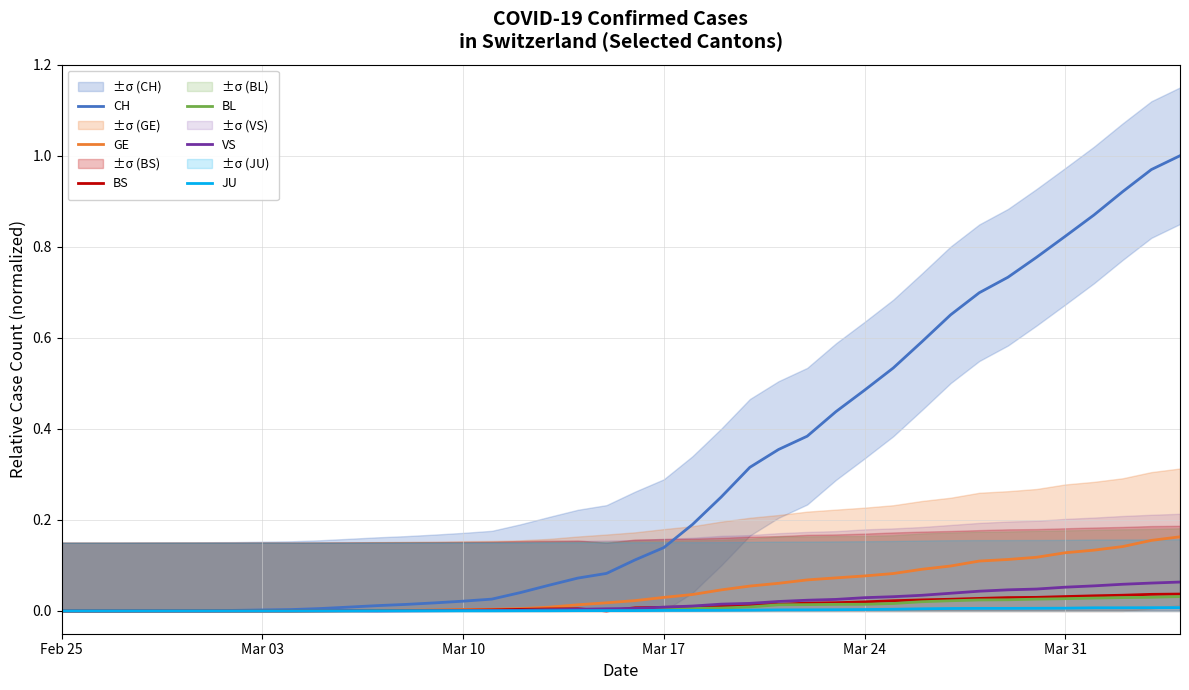

The JU series shows 0.0 at Feb 25. True or false?

True